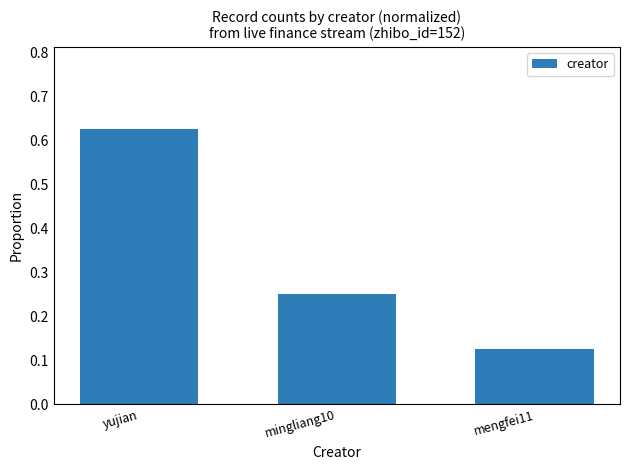

Rank the categories by value from lowest to highest.

mengfei11, mingliang10, yujian